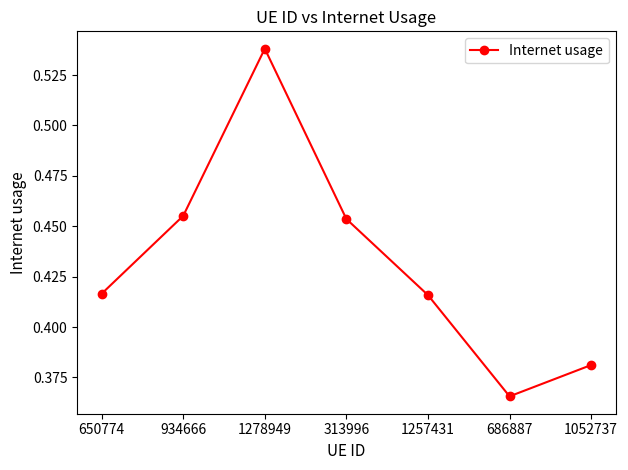

At which label is the value closest to 0?

686887